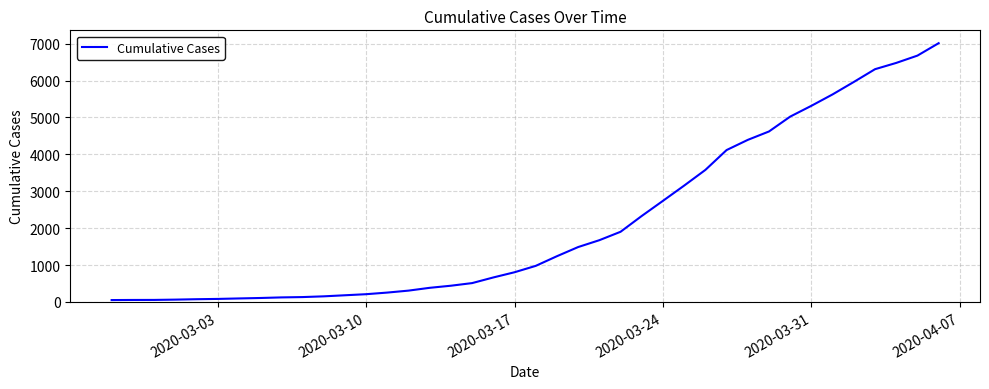

What is the difference between the maximum and minimum values?

6963